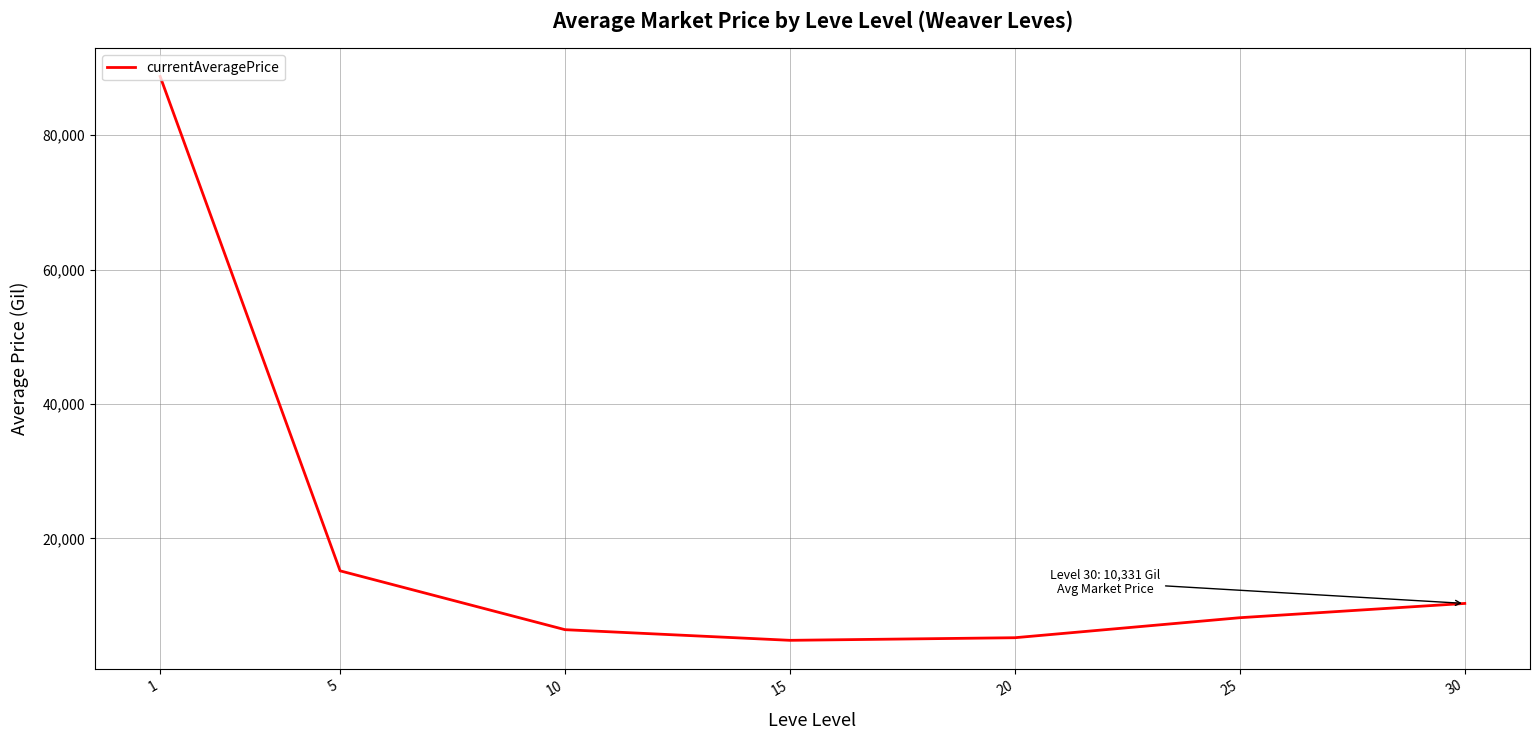

True or false: there are more than 2 points higher than both neighbors.

False